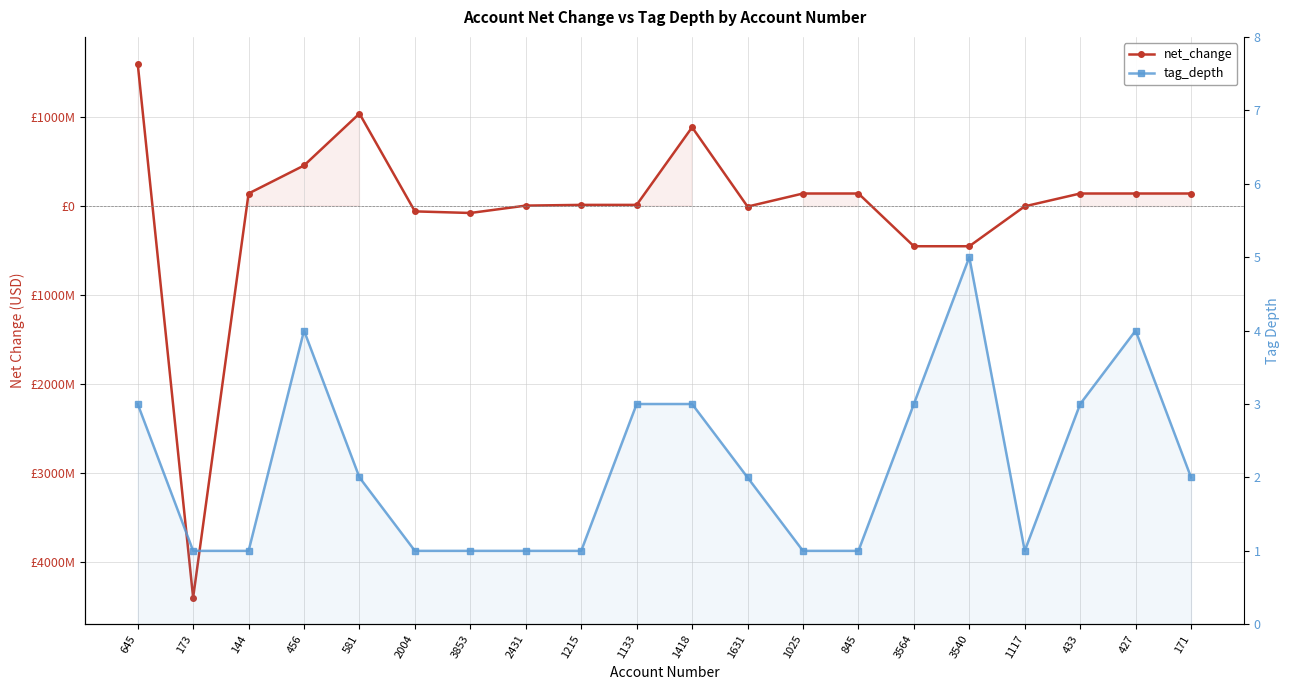

Between 173 and 1215, which series saw the biggest shift?

net_change